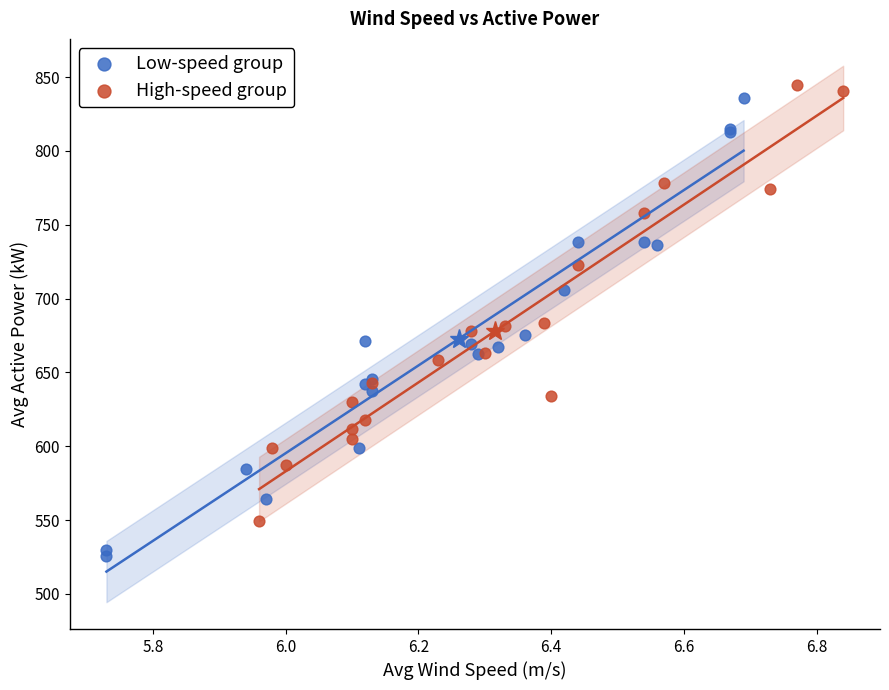

Which series reaches the minimum Y coordinate?

Low-speed group